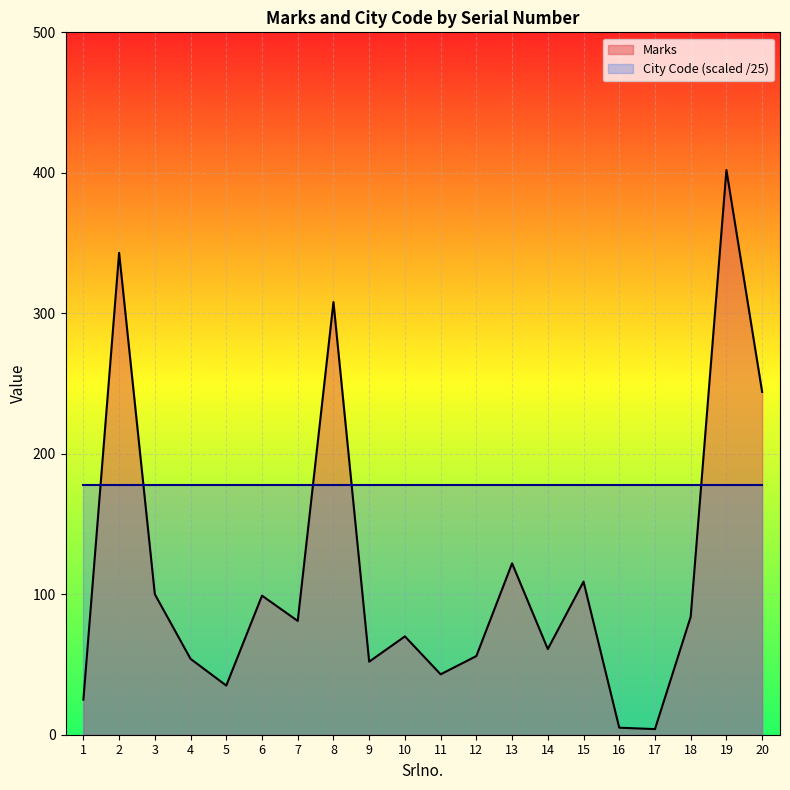

List the labels in order of value, smallest first.

17, 16, 1, 5, 11, 9, 4, 12, 14, 10, 7, 18, 6, 3, 15, 13, 20, 8, 2, 19